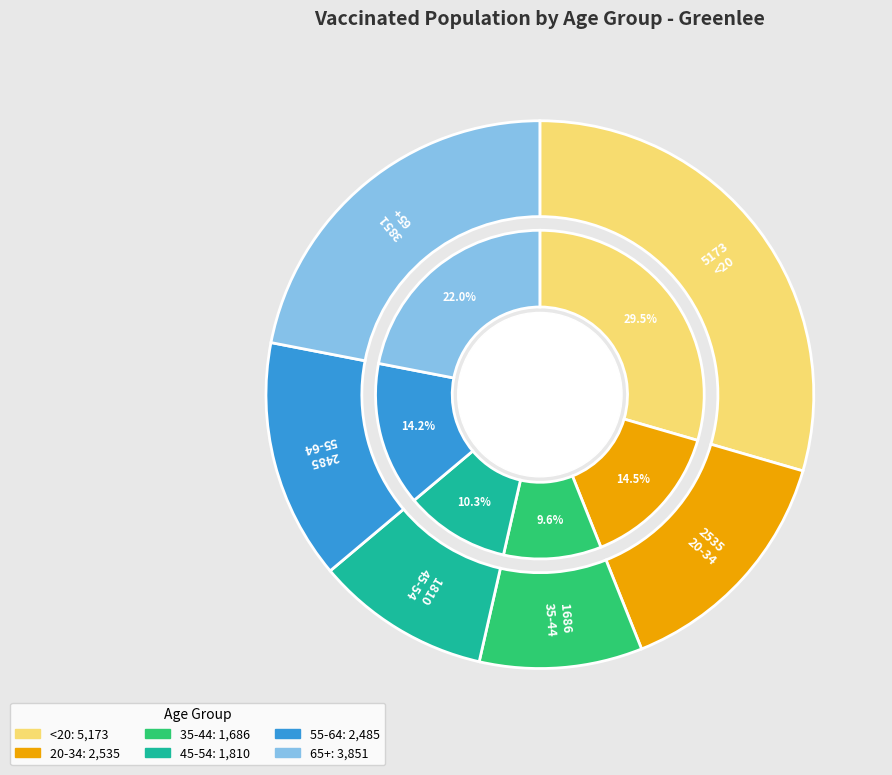

How many slices are in this pie chart?

6